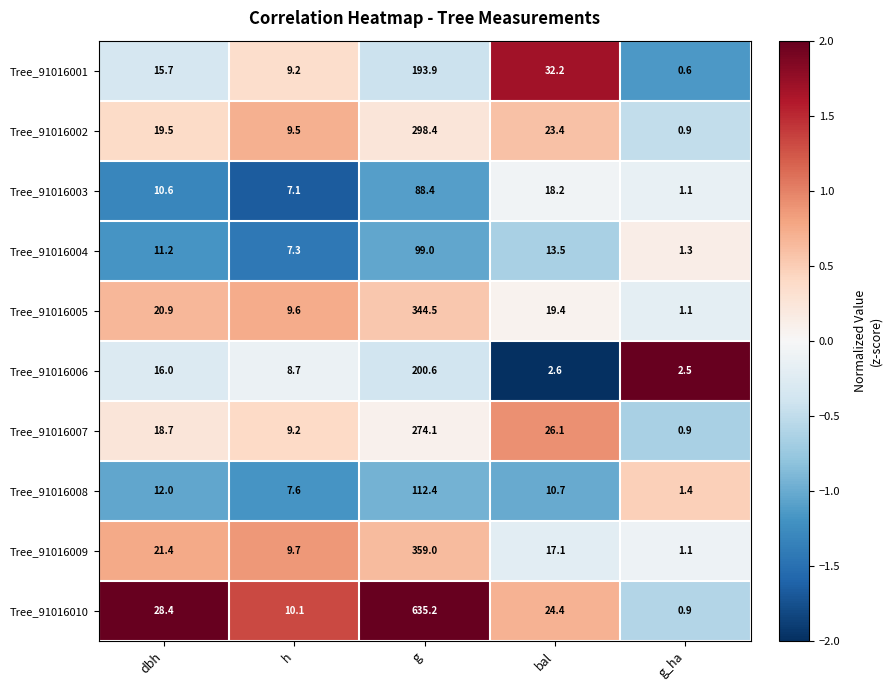

Where is Tree_91016001 nearest to the value 97?

bal